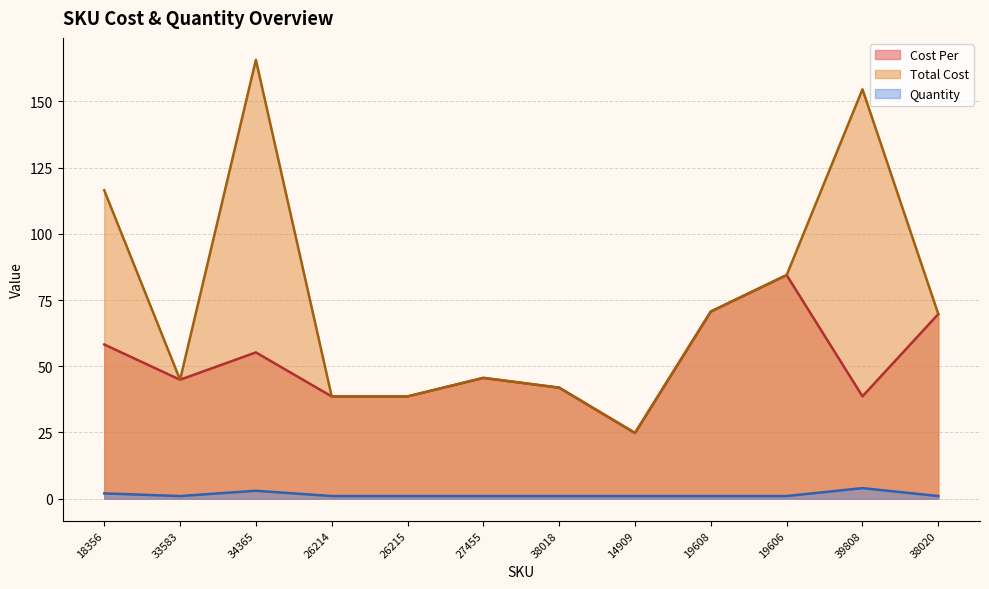

Read the Cost Per value at 33583.

44.9